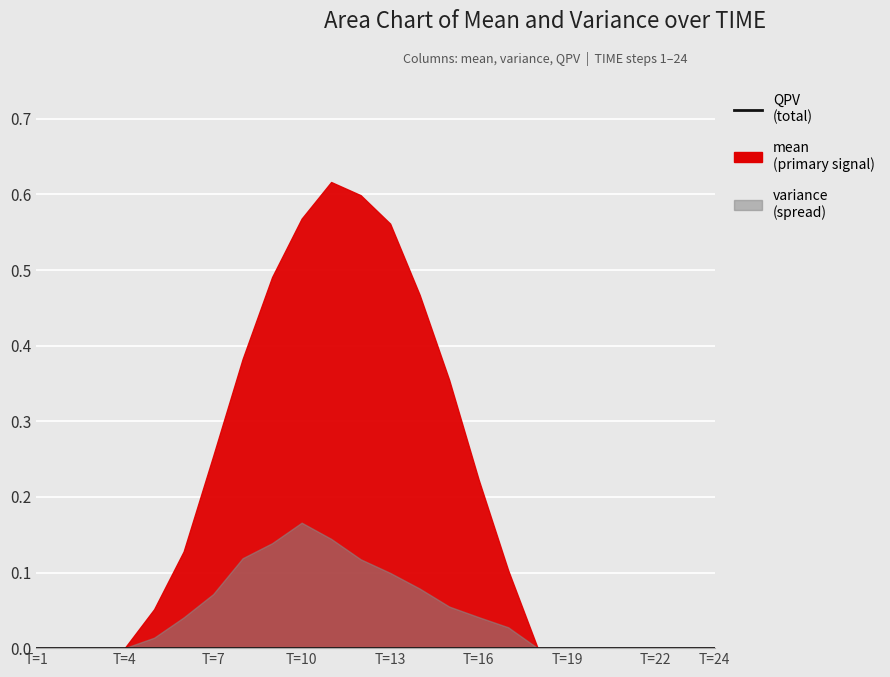

How many data points does each series have?

24